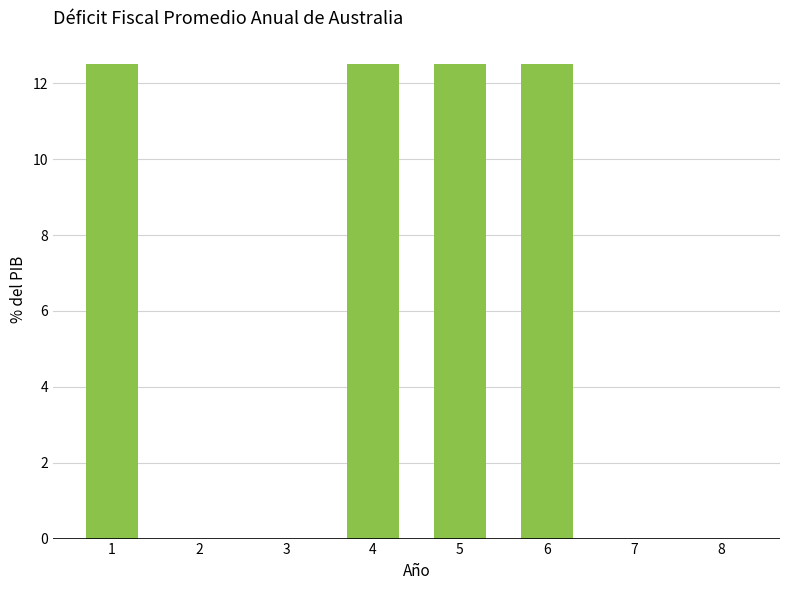

What is the greatest value displayed?

12.5